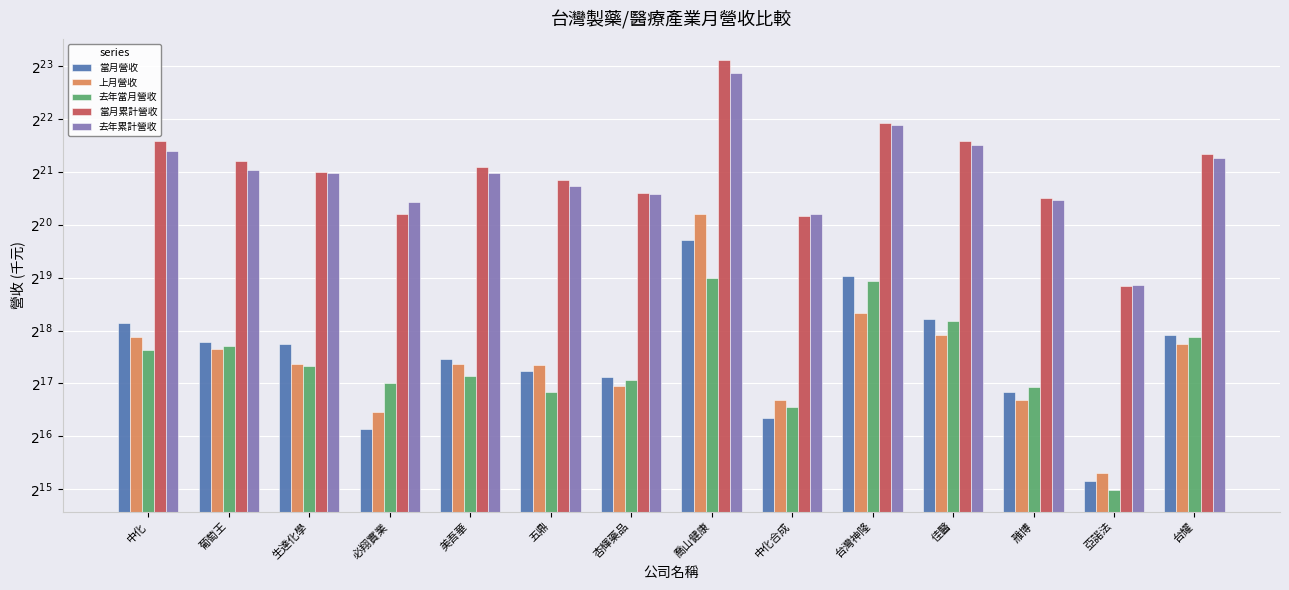

Which series changed the most between 五鼎 and 佳醫?

當月累計營收